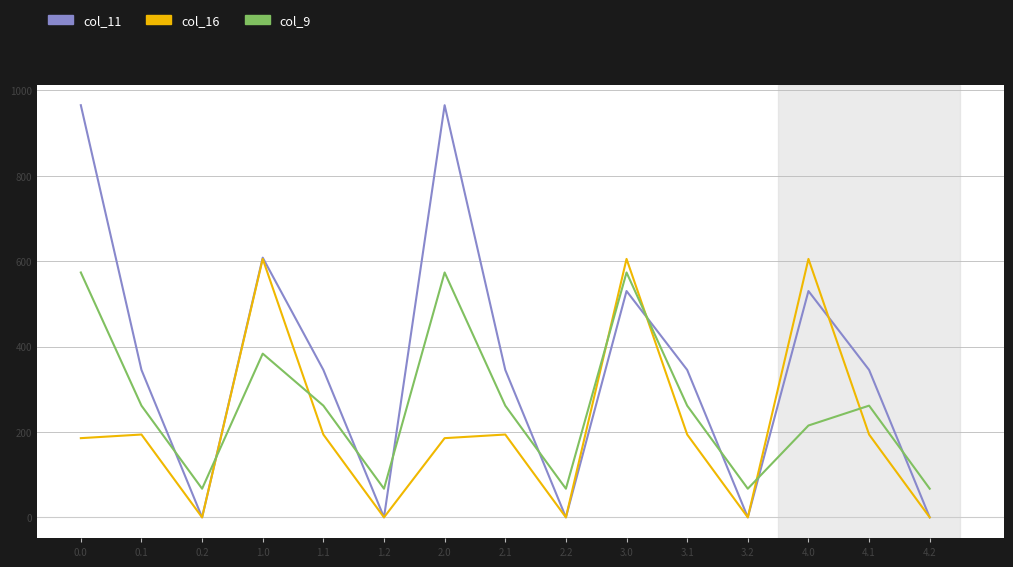

Where does the col_16 series first go above 194?

0.1